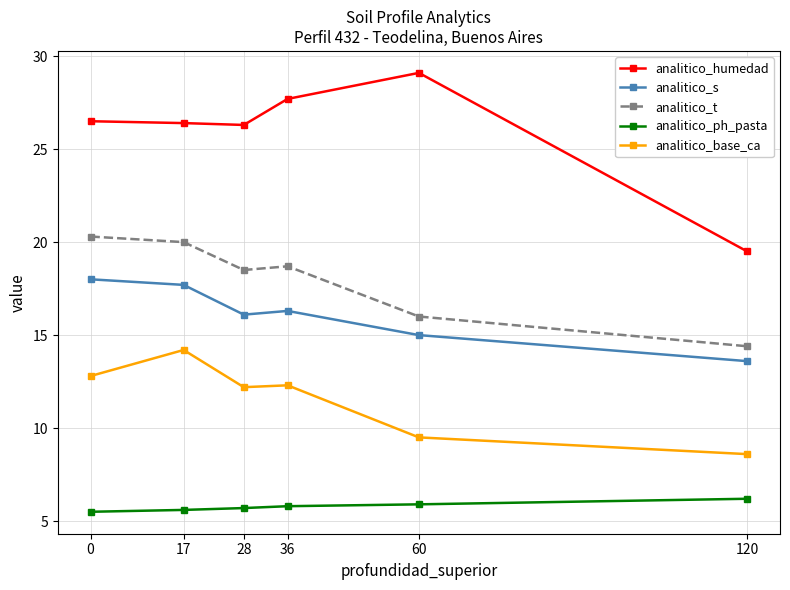

What are all the series names shown in the legend?

analitico_humedad, analitico_s, analitico_t, analitico_ph_pasta, analitico_base_ca